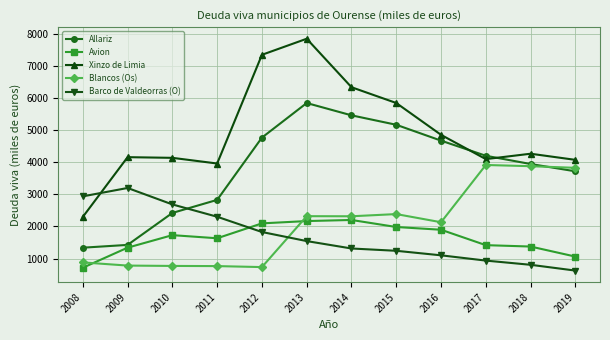

What is the sum of the Blancos (Os) values at 2014 and 2010?

3088.7